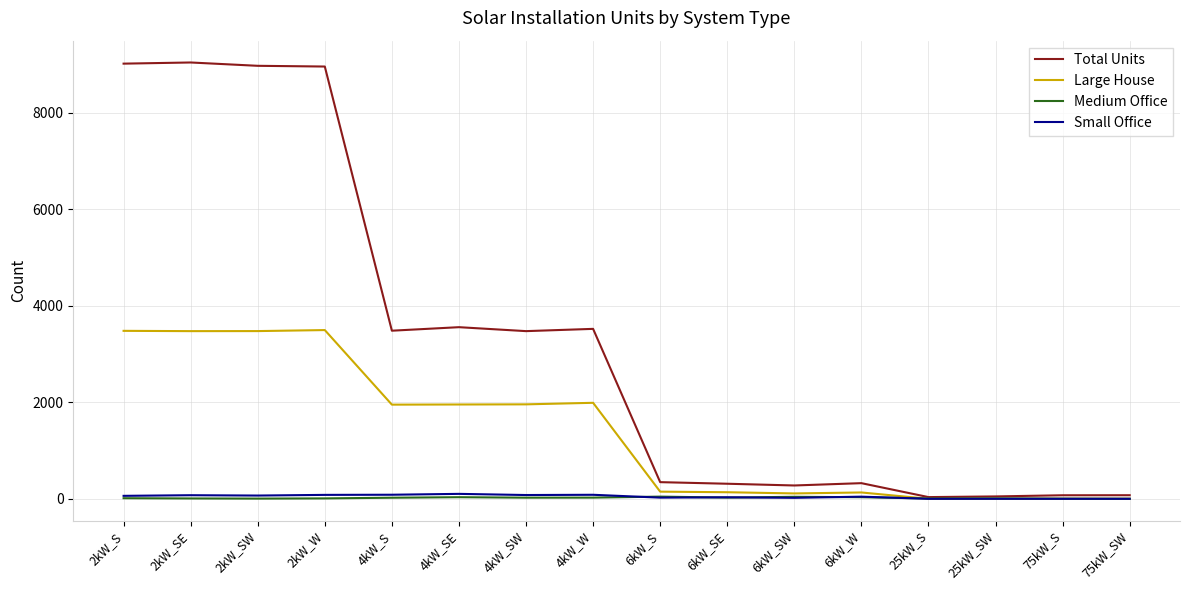

The value of Total Units at 4kW_W is 5059. True or false?

False